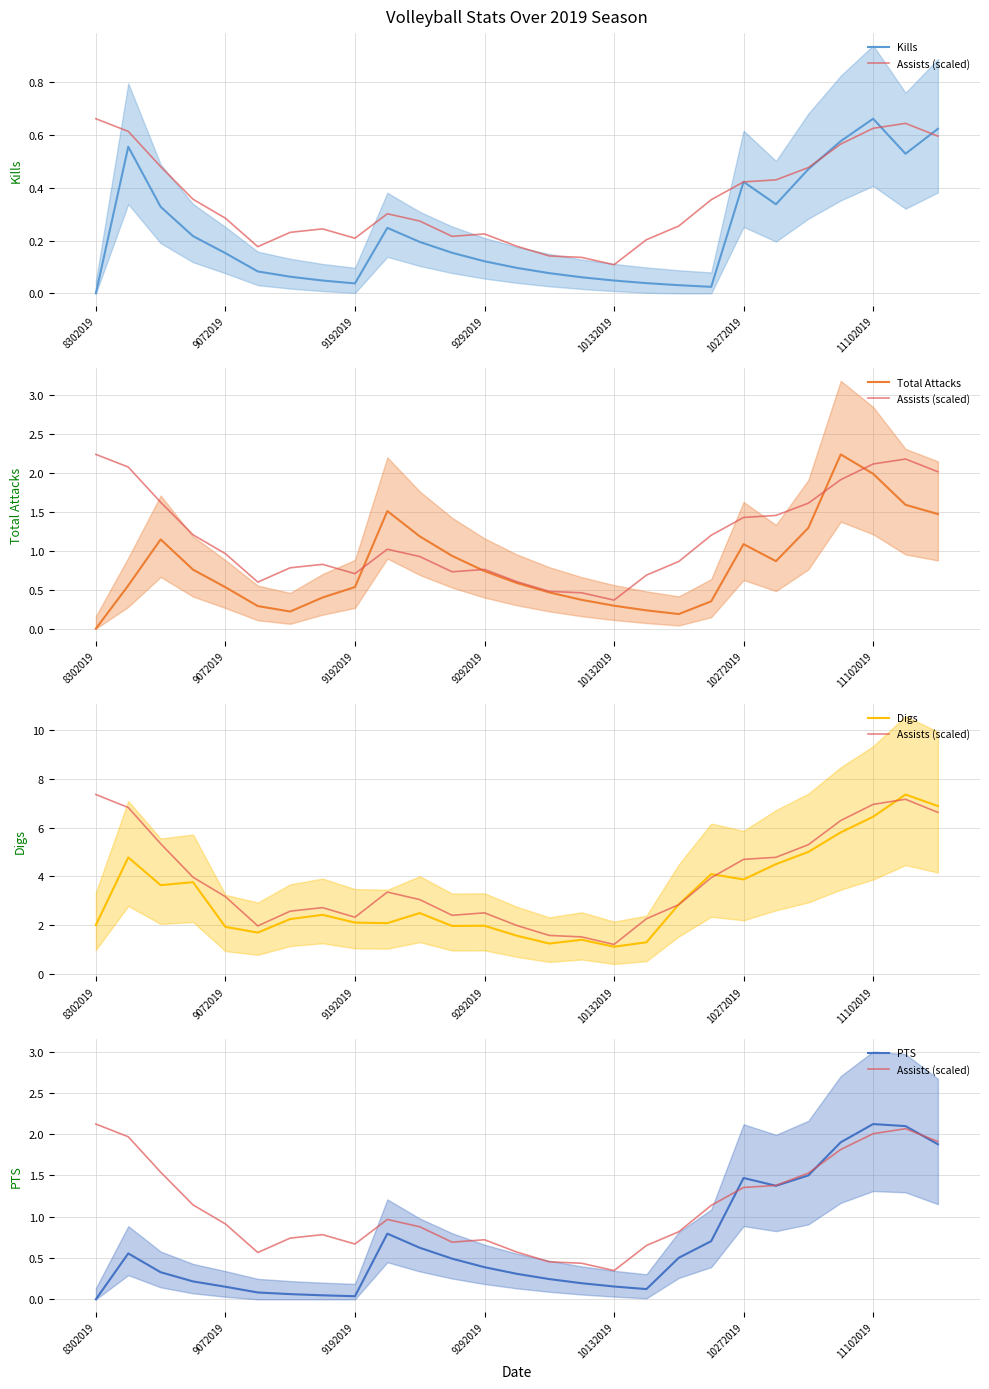

Reading right to left, transcribe all the data shown in this chart.

Kills: 0.6	0.5	0.7	0.6	0.5	0.3	0.4	0.0	0.0	0.0	0.0	0.1	0.1	0.1	0.1	0.2	0.2	0.2	0.0	0.0	0.1	0.1	0.2	0.2	0.3	0.6	0.0
Assists (scaled): 1.9	2.1	2.0	1.8	1.5	1.4	1.4	1.1	0.8	0.7	0.3	0.4	0.5	0.6	0.7	0.7	0.9	1.0	0.7	0.8	0.7	0.6	0.9	1.1	1.5	2.0	2.1
Total Attacks: 1.5	1.6	2.0	2.2	1.3	0.9	1.1	0.4	0.2	0.2	0.3	0.4	0.5	0.6	0.7	0.9	1.2	1.5	0.5	0.4	0.2	0.3	0.5	0.8	1.1	0.6	0.0
Digs: 6.9	7.4	6.4	5.8	5.0	4.5	3.9	4.1	2.9	1.3	1.1	1.4	1.2	1.6	2.0	2.0	2.5	2.1	2.1	2.4	2.2	1.7	1.9	3.8	3.6	4.8	2.0
PTS: 1.9	2.1	2.1	1.9	1.5	1.4	1.5	0.7	0.5	0.1	0.2	0.2	0.2	0.3	0.4	0.5	0.6	0.8	0.0	0.0	0.1	0.1	0.2	0.2	0.3	0.6	0.0